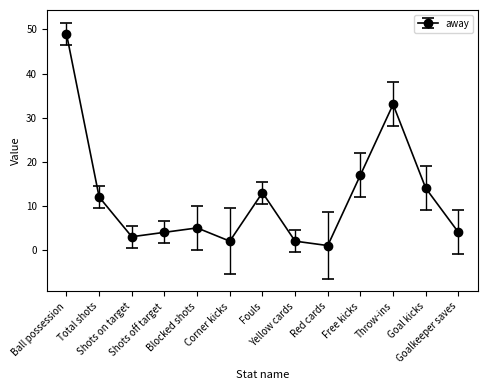

True or false: there are more than 2 points higher than both neighbors.

True